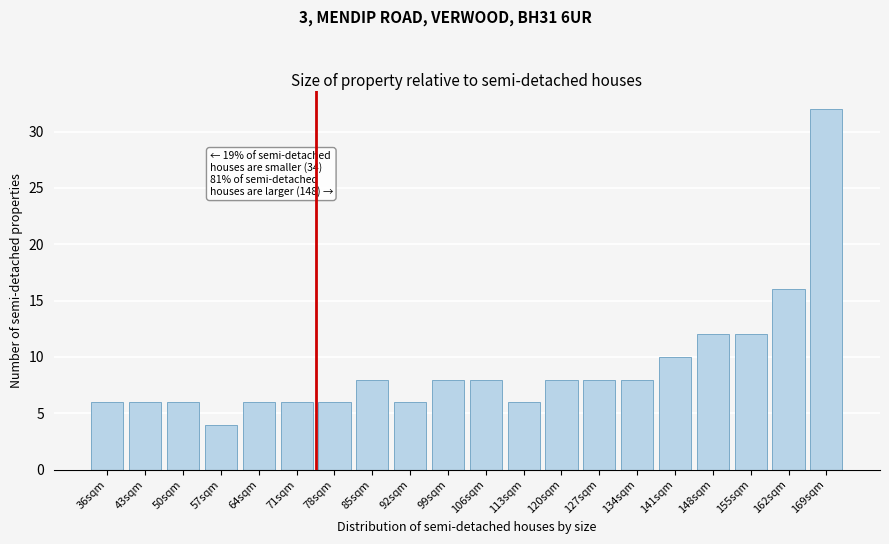

Reading right to left, what are all the values shown in this chart?

169sqm=32	162sqm=16	155sqm=12	148sqm=12	141sqm=10	134sqm=8	127sqm=8	120sqm=8	113sqm=6	106sqm=8	99sqm=8	92sqm=6	85sqm=8	78sqm=6	71sqm=6	64sqm=6	57sqm=4	50sqm=6	43sqm=6	36sqm=6